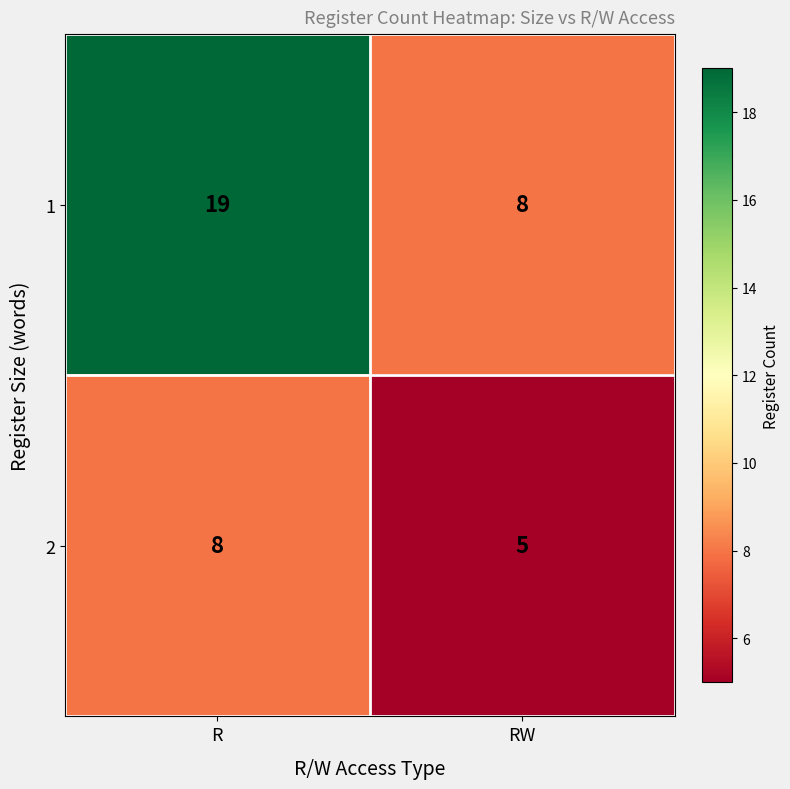

Rank the series by their maximum value, from highest to lowest.

1, 2